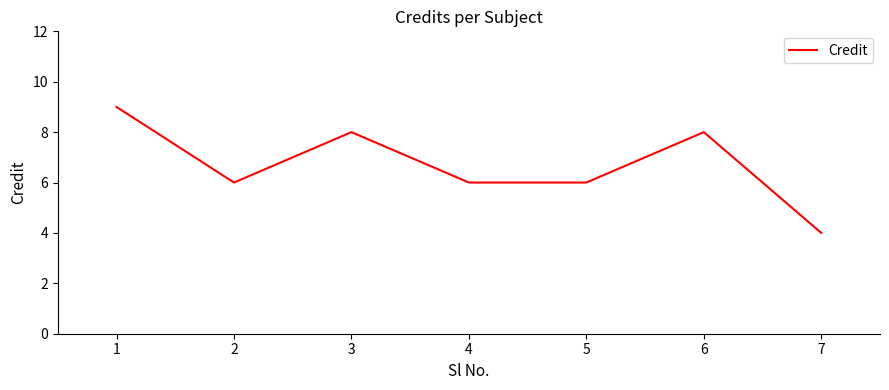

How many distinct data groups are displayed?

1